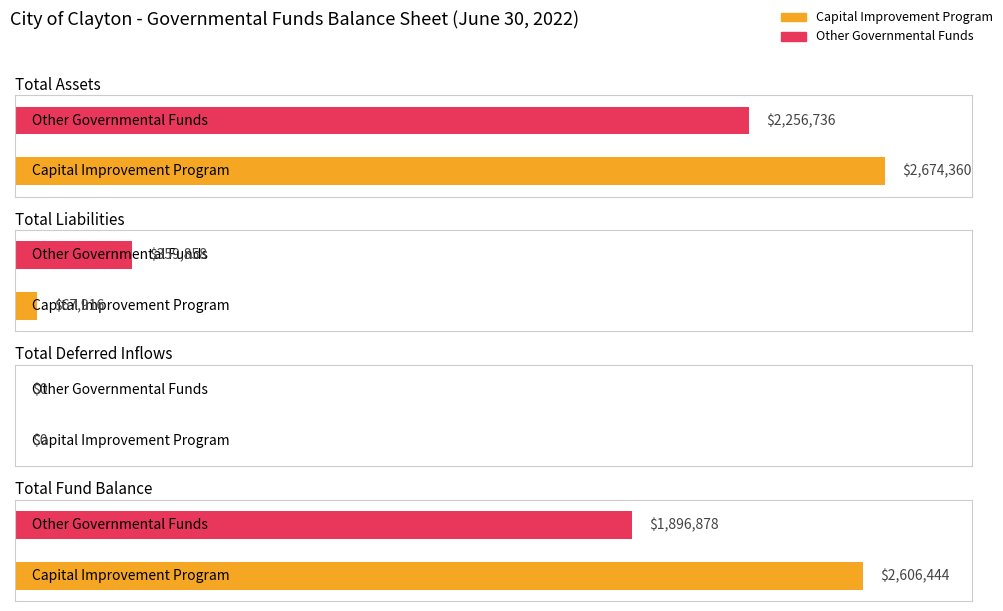

Which category has the highest value in the Other Governmental Funds series?

Total Assets